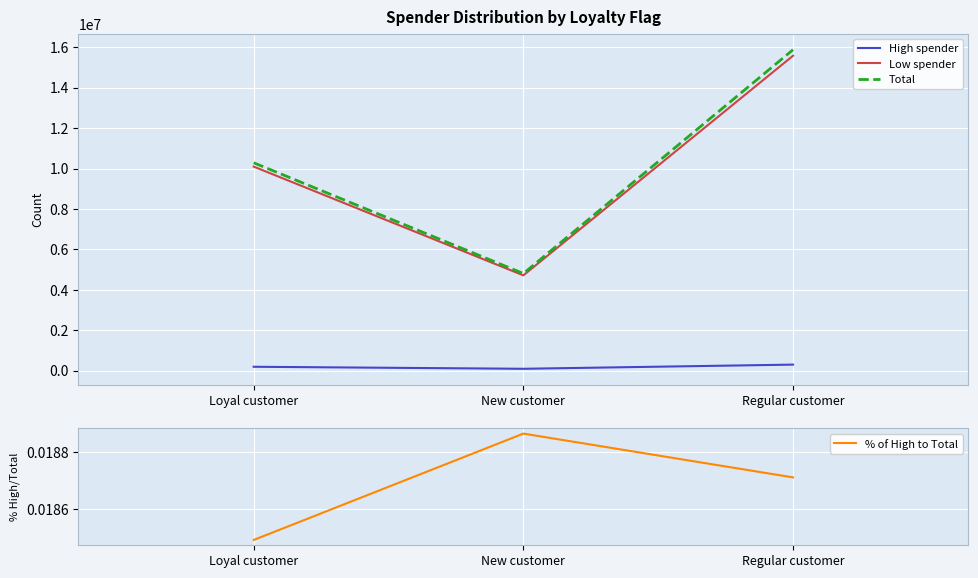

Does the chart display data point markers on the line(s)?

No